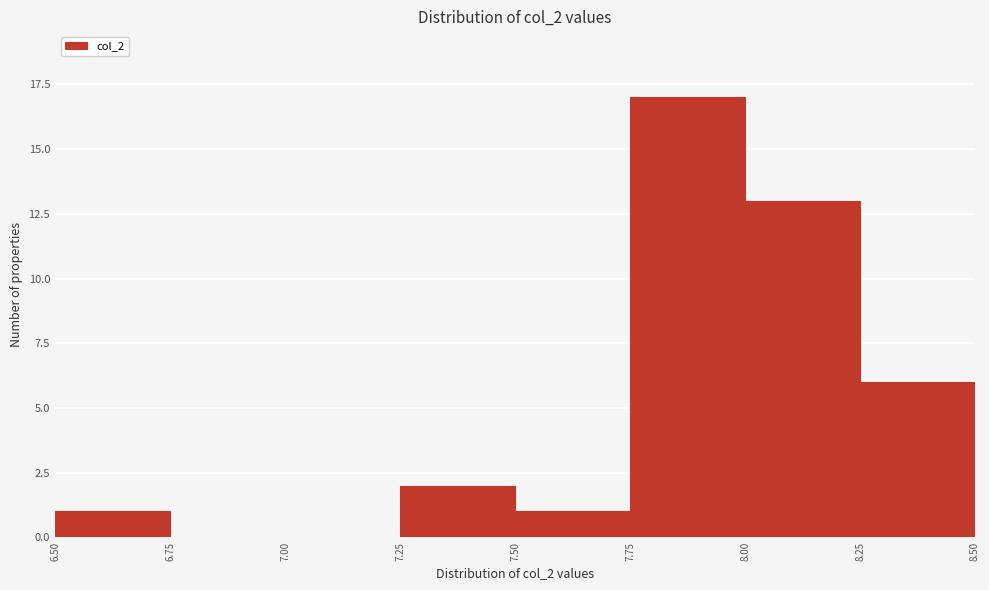

What is the height of the bar covering 7.50 to 7.75 on the x-axis? The values are not printed on the chart, so give them approximately, as read against the axis.

1